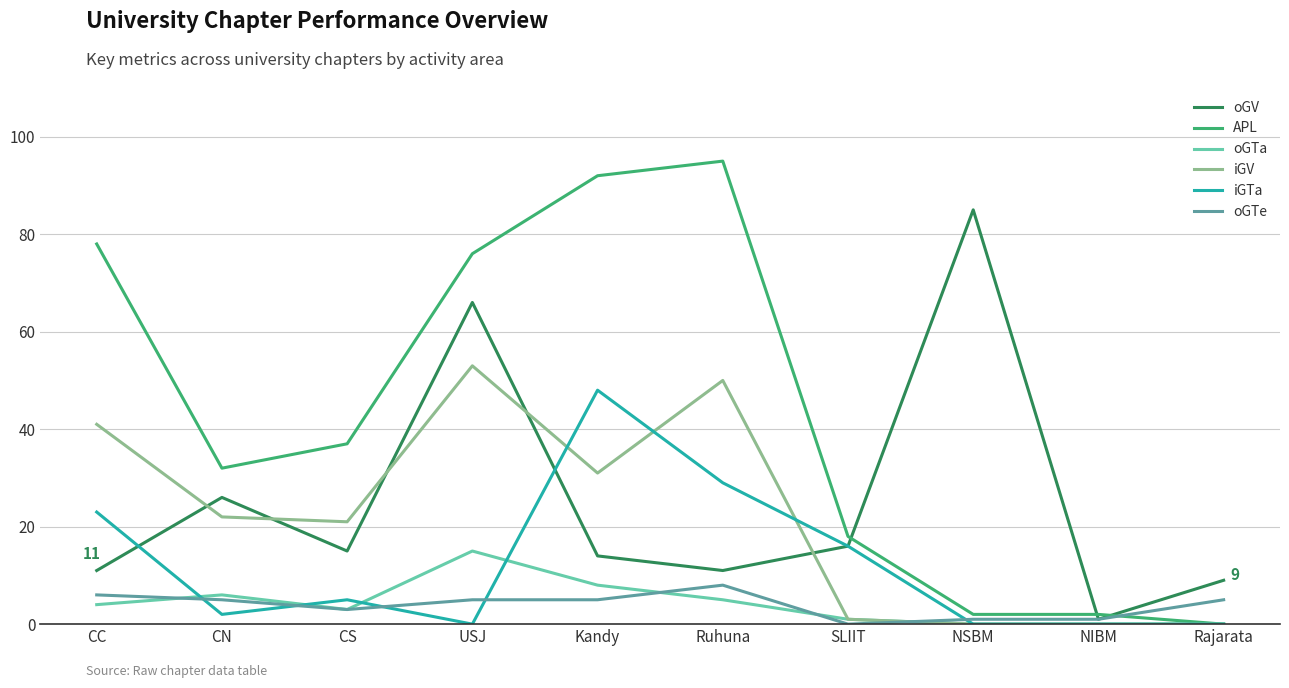

Which series has the largest total across all categories?

APL